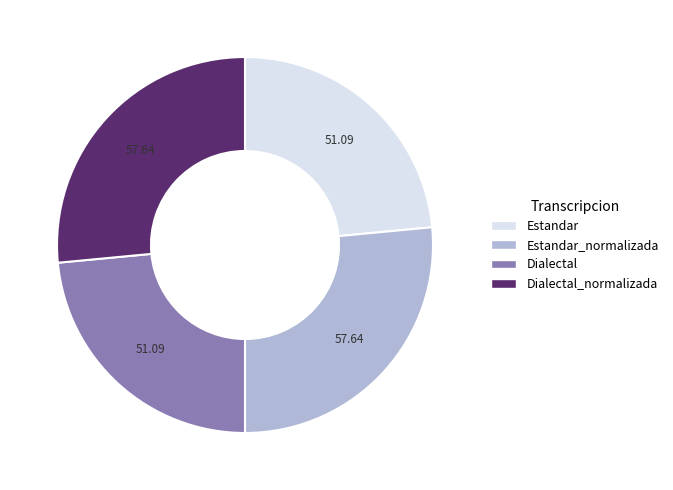

Does Dialectal account for over 50% of the chart?

No